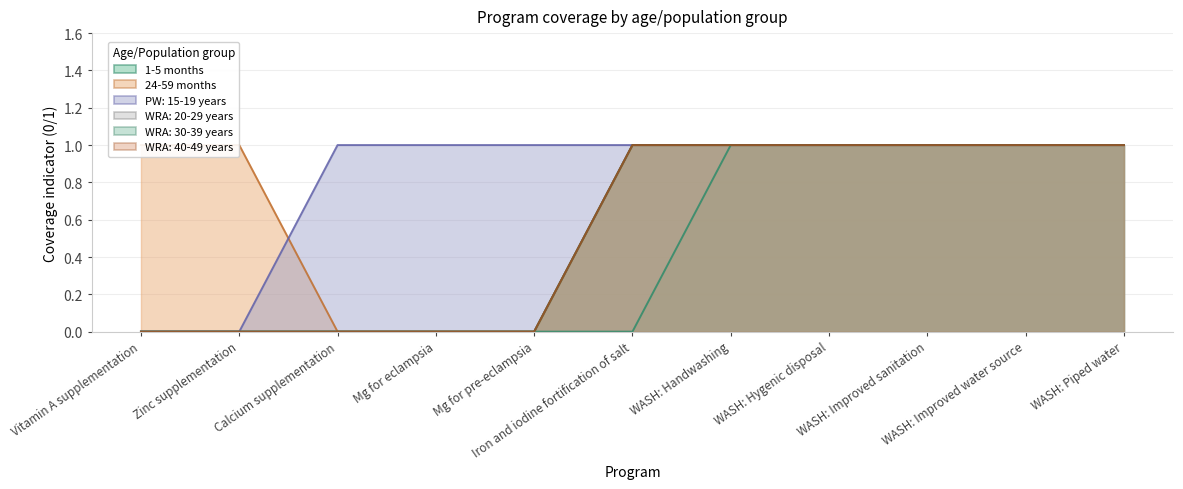

What is the highest value of the WRA: 40-49 years series?

1